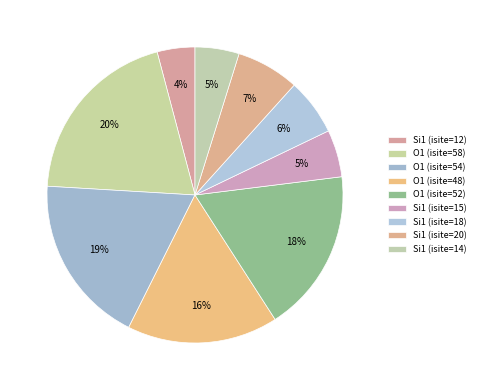

Count the number of slices in the pie.

9